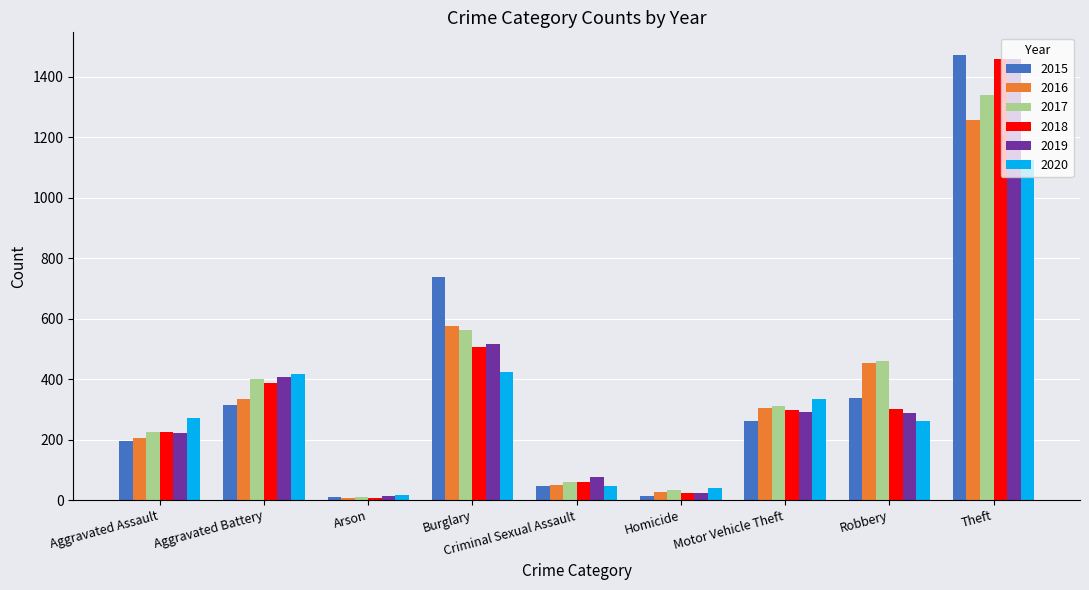

Does the chart contain any negative values?

No